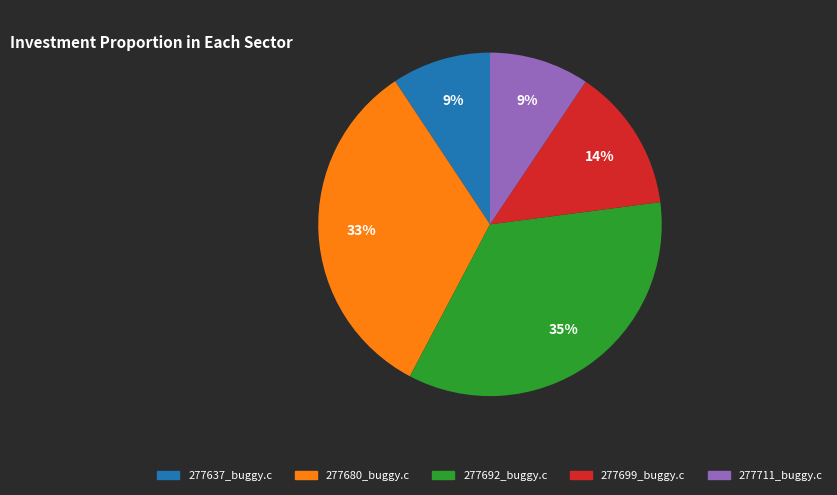

Which category has the biggest portion of the pie?

277692_buggy.c